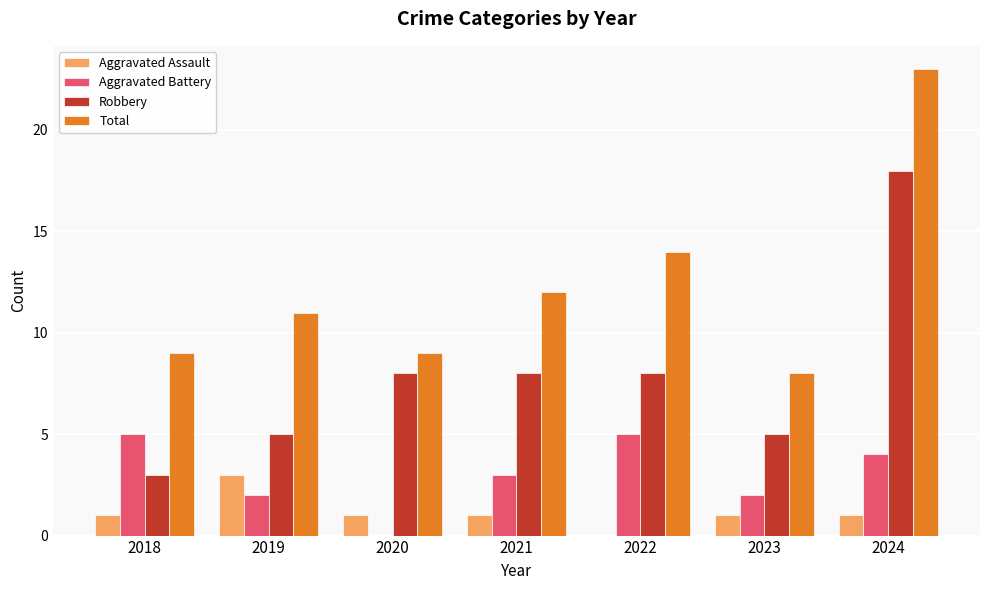

What is the spread (max minus min) of values at 2020?

9